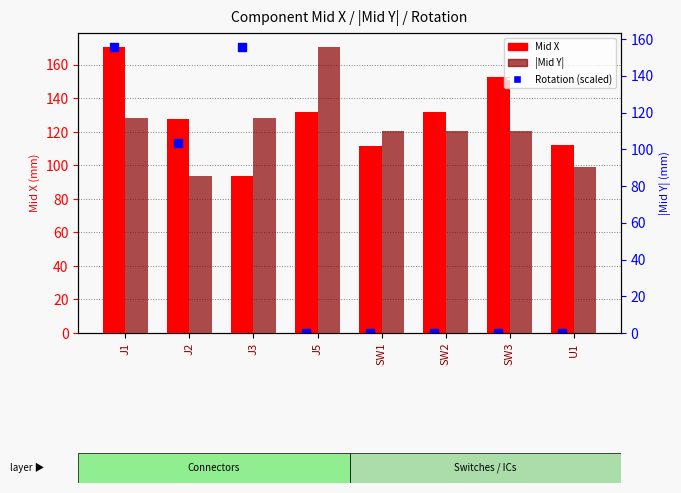

What are all the series names shown in the legend?

Mid X, Rotation (scaled), |Mid Y|